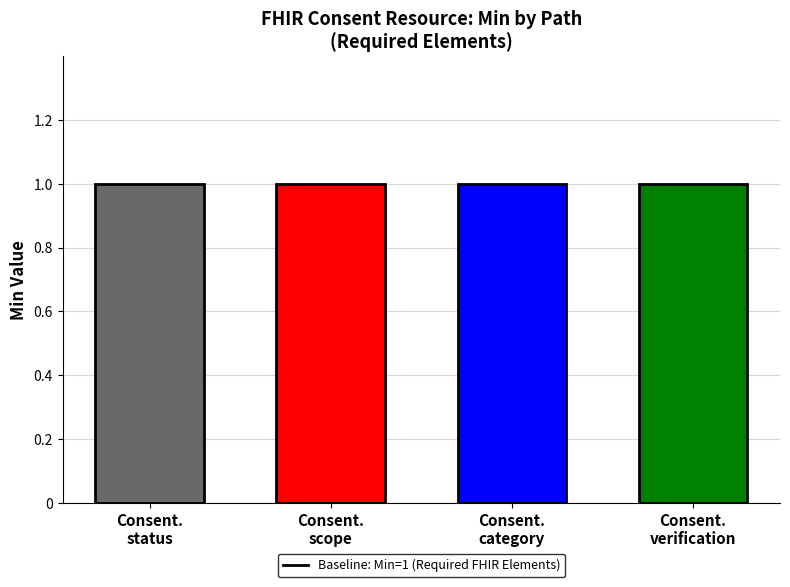

Which series has the largest range (max minus min)?

Min